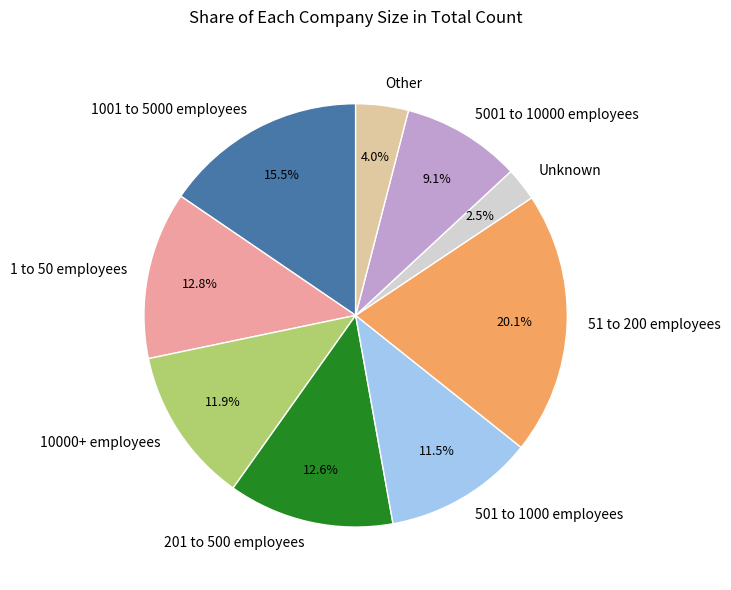

What is the largest slice in the pie chart?

51 to 200 employees